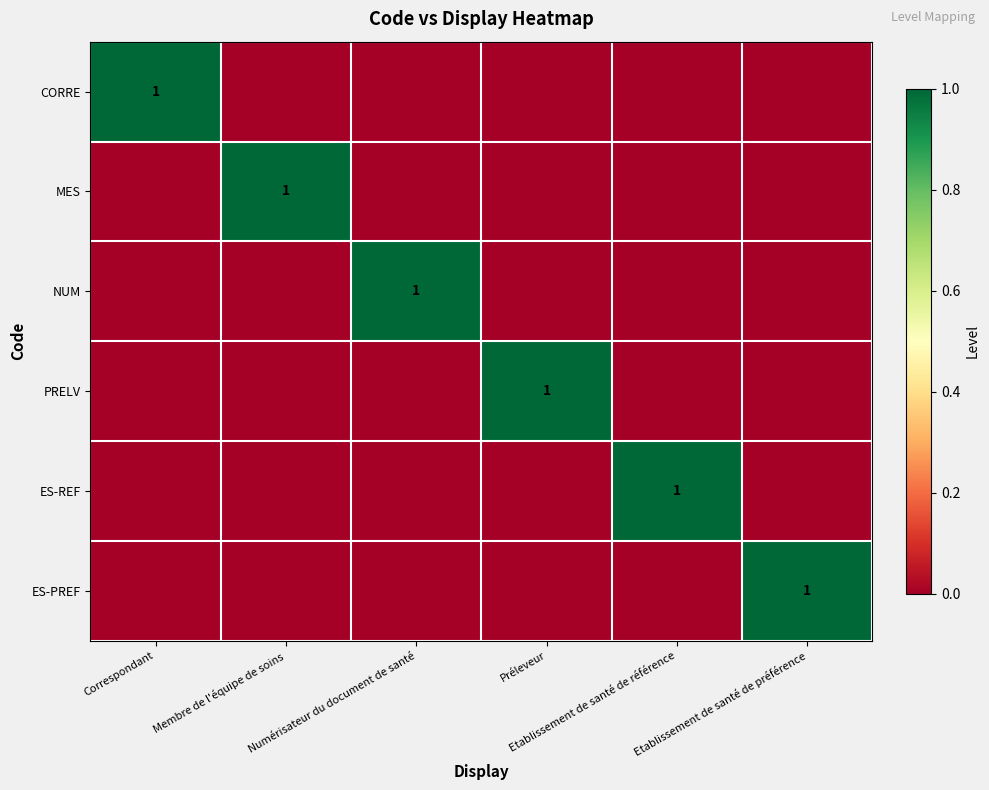

At which category does the chart reach its peak across all series?

Correspondant